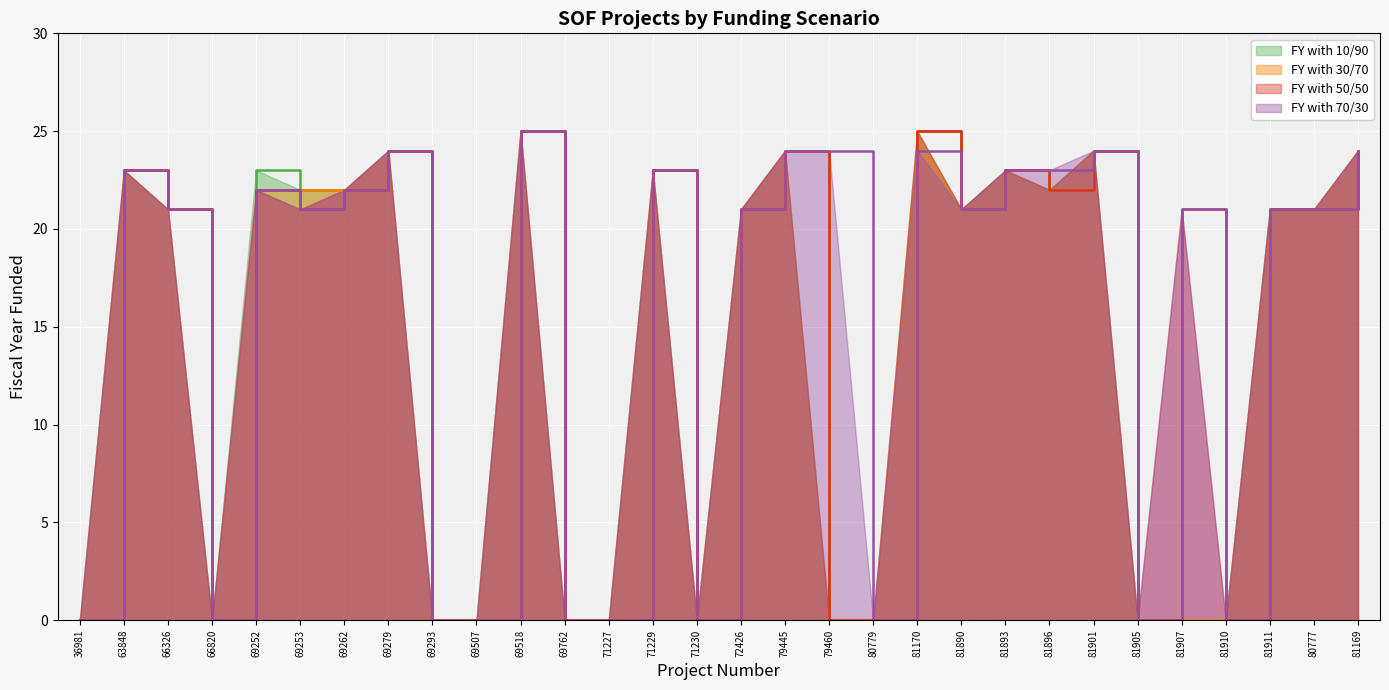

Reading left to right, list all the values displayed in this chart.

FY with 10/90: 0	23	21	0	23	22	22	24	0	0	25	0	0	23	0	21	24	0	0	25	21	23	22	24	0	0	0	21	21	24
FY with 30/70: 0	23	21	0	22	22	22	24	0	0	25	0	0	23	0	21	24	0	0	25	21	23	22	24	0	0	0	21	21	24
FY with 50/50: 0	23	21	0	22	21	22	24	0	0	25	0	0	23	0	21	24	0	0	25	21	23	22	24	0	21	0	21	21	24
FY with 70/30: 0	23	21	0	22	21	22	24	0	0	25	0	0	23	0	21	24	24	0	24	21	23	23	24	0	21	0	21	21	24